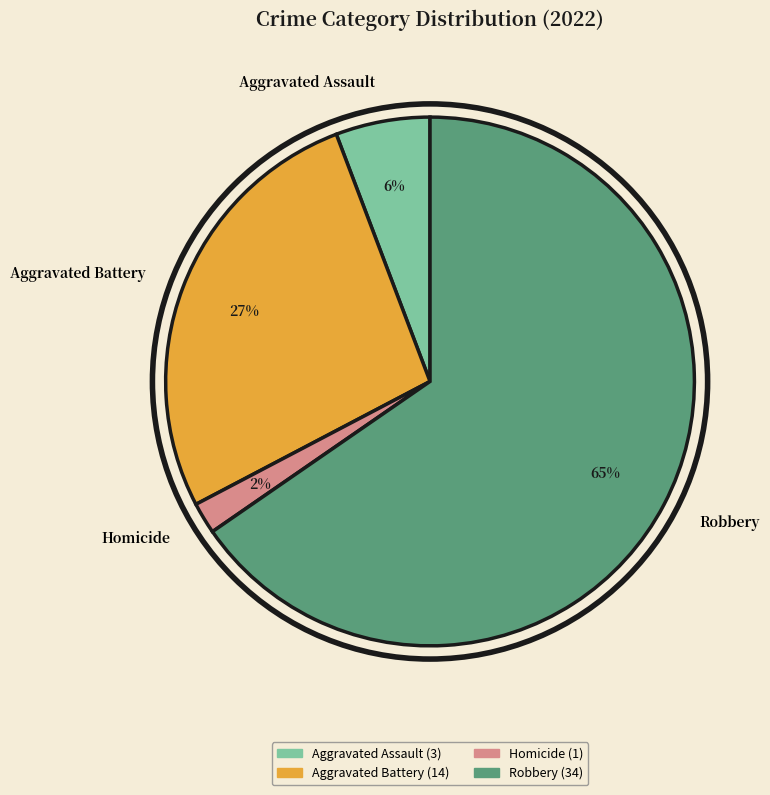

How many slices are in this pie chart?

4